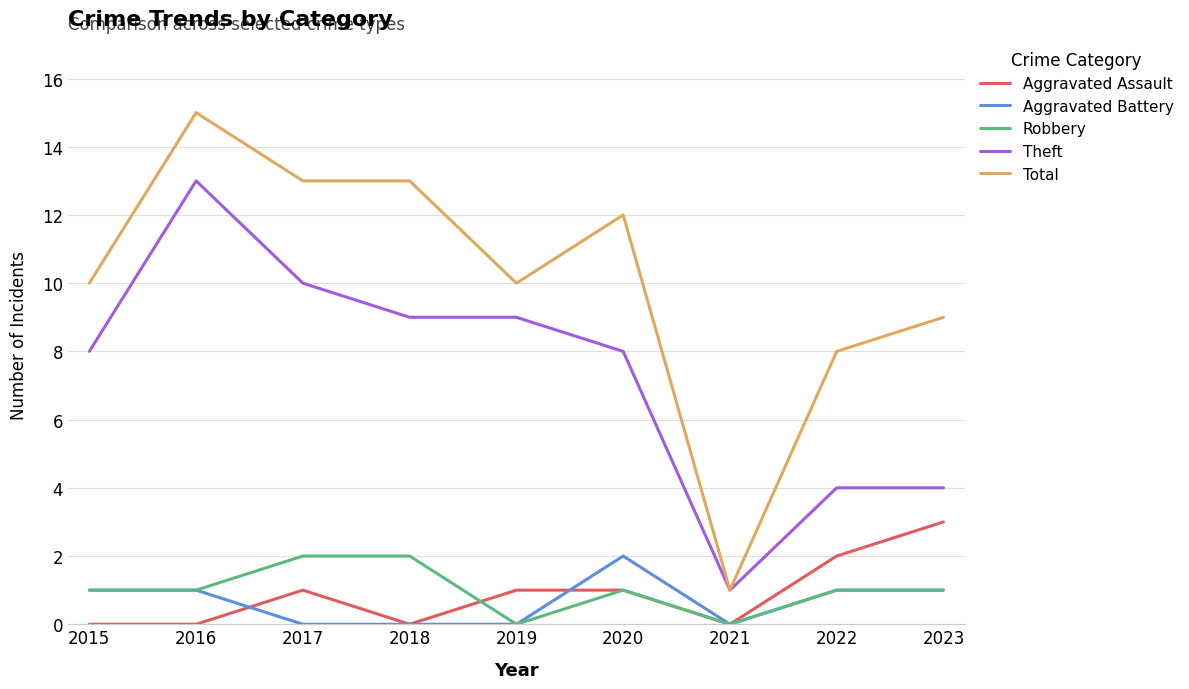

How many lines are shown in the chart?

5